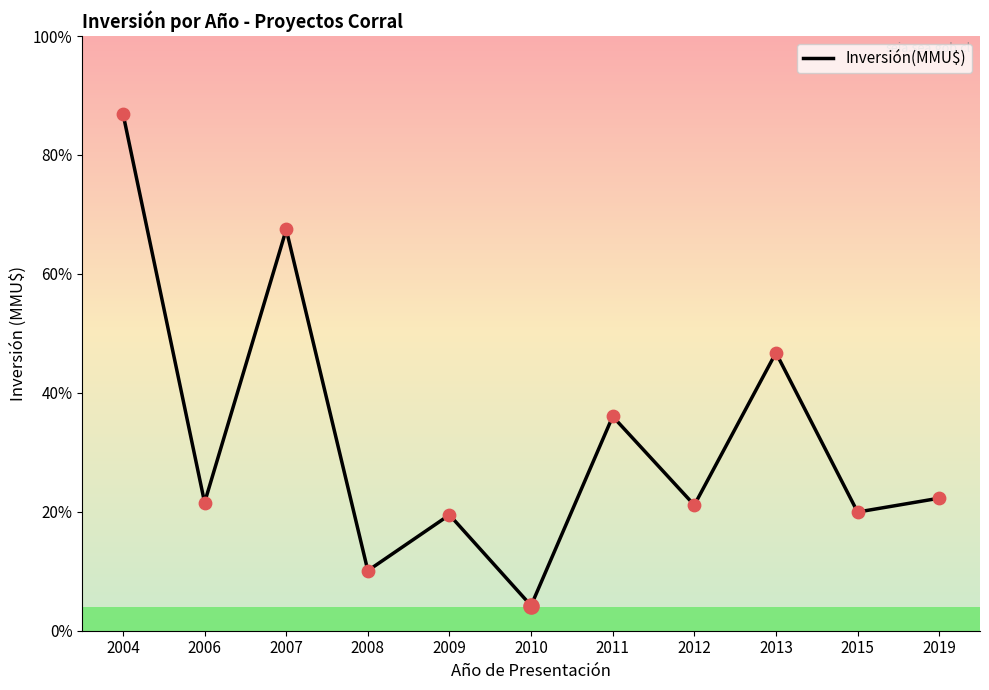

Which has a higher value, 2010 or 2006?

2006